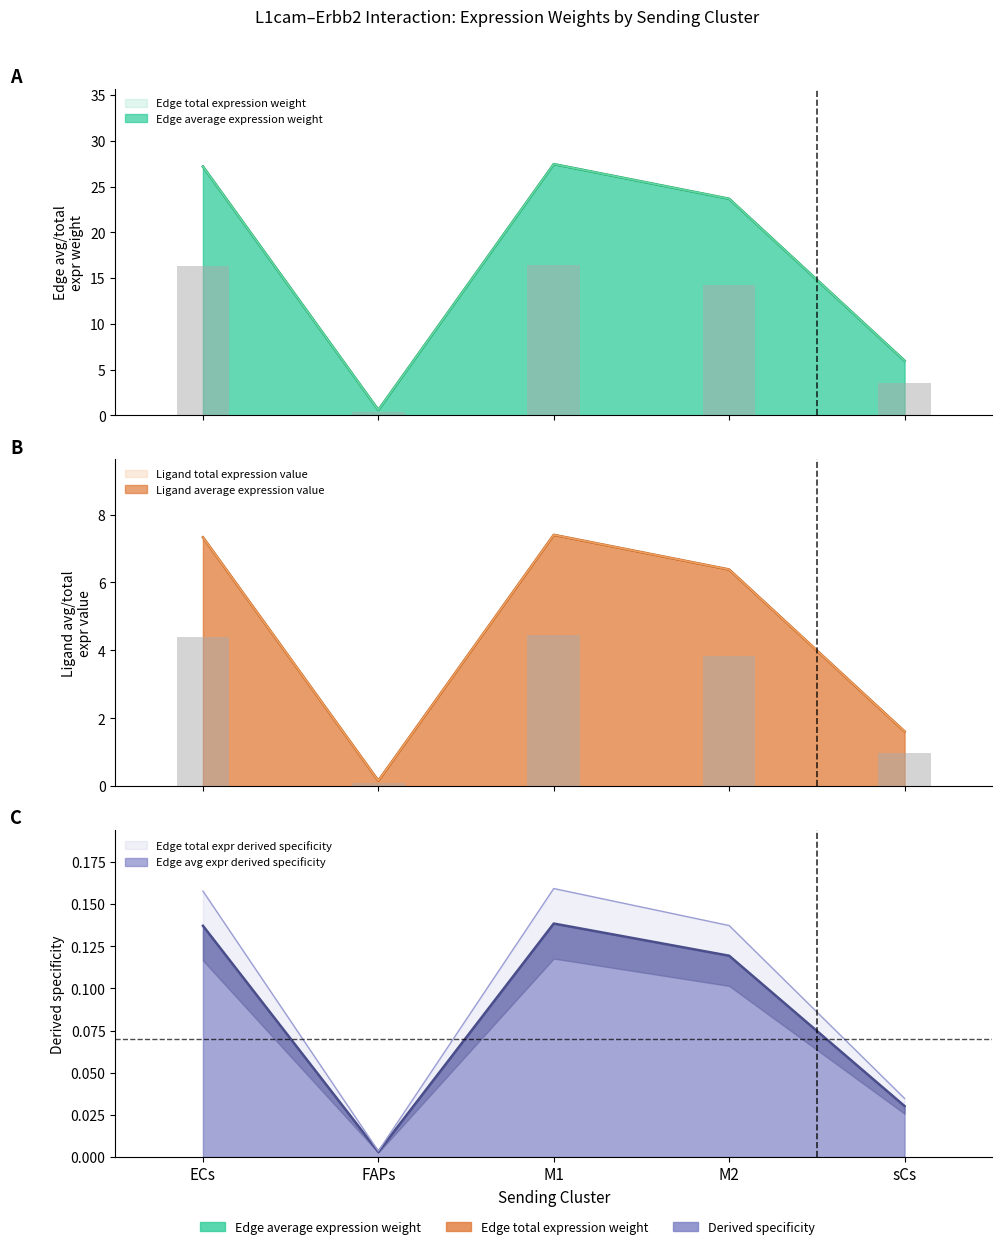

At which label does Edge avg expr derived specificity first exceed 3?

ECs